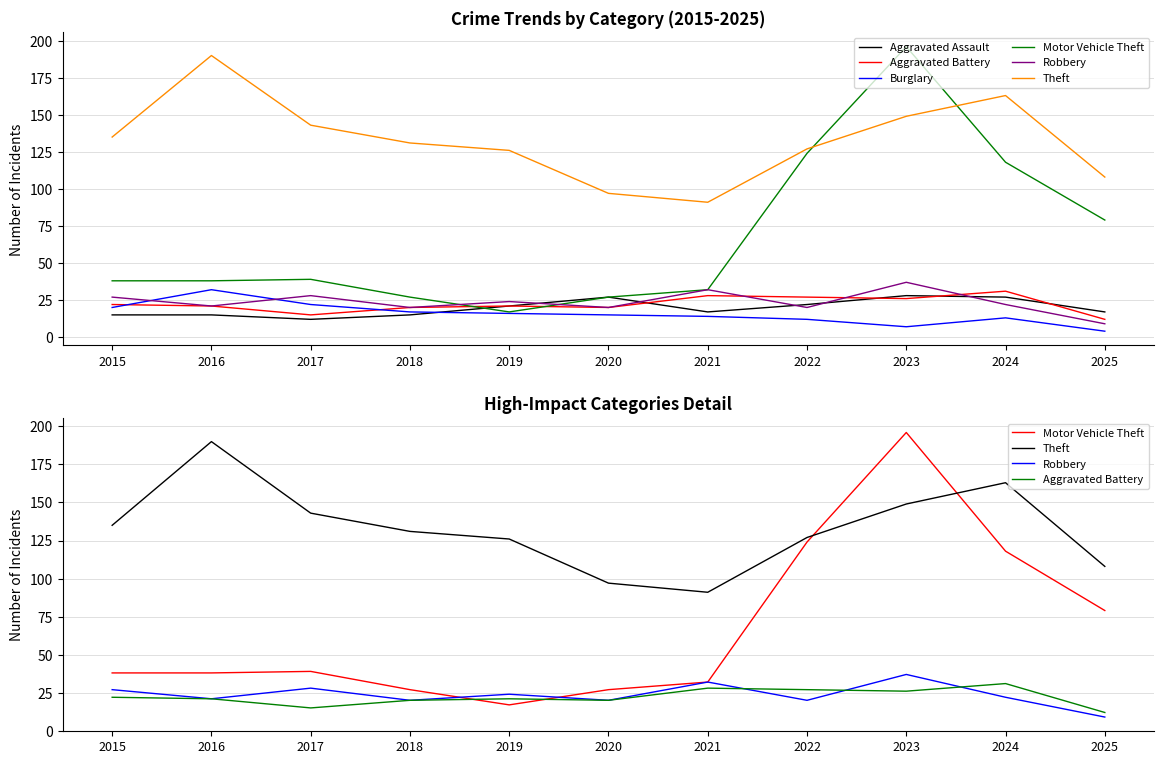

Reading left to right, list all the values displayed in this chart.

Aggravated Assault: 2015=15	2016=15	2017=12	2018=15	2019=21	2020=27	2021=17	2022=22	2023=28	2024=27	2025=17
Aggravated Battery: 2015=22	2016=21	2017=15	2018=20	2019=21	2020=20	2021=28	2022=27	2023=26	2024=31	2025=12
Burglary: 2015=20	2016=32	2017=22	2018=17	2019=16	2020=15	2021=14	2022=12	2023=7	2024=13	2025=4
Motor Vehicle Theft: 2015=38	2016=38	2017=39	2018=27	2019=17	2020=27	2021=32	2022=124	2023=196	2024=118	2025=79
Robbery: 2015=27	2016=21	2017=28	2018=20	2019=24	2020=20	2021=32	2022=20	2023=37	2024=22	2025=9
Theft: 2015=135	2016=190	2017=143	2018=131	2019=126	2020=97	2021=91	2022=127	2023=149	2024=163	2025=108